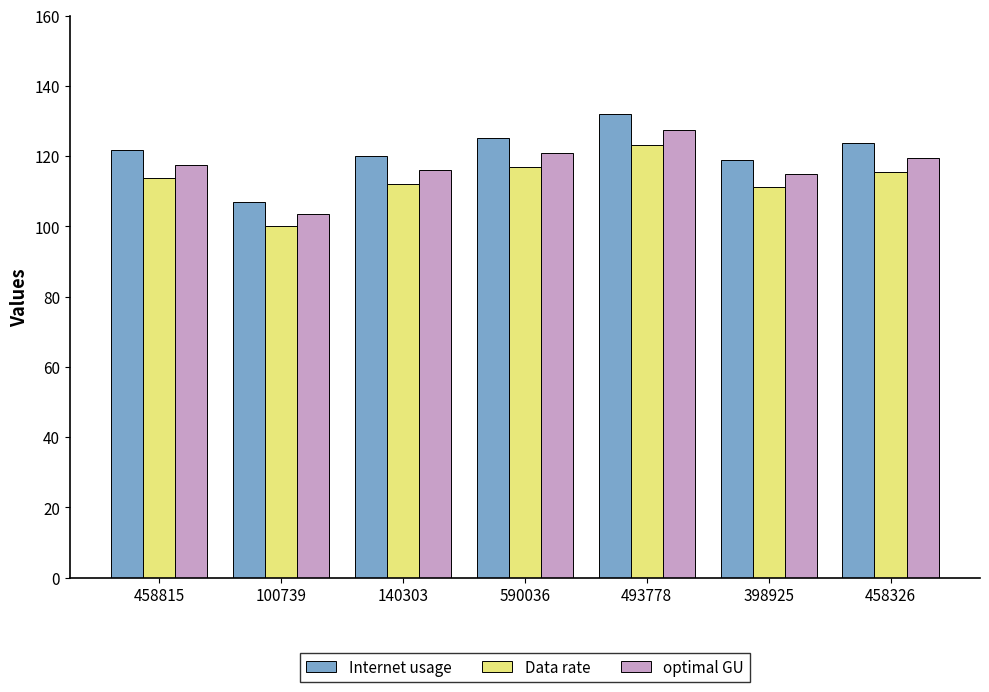

What is the lowest value of the Data rate series?

100.0